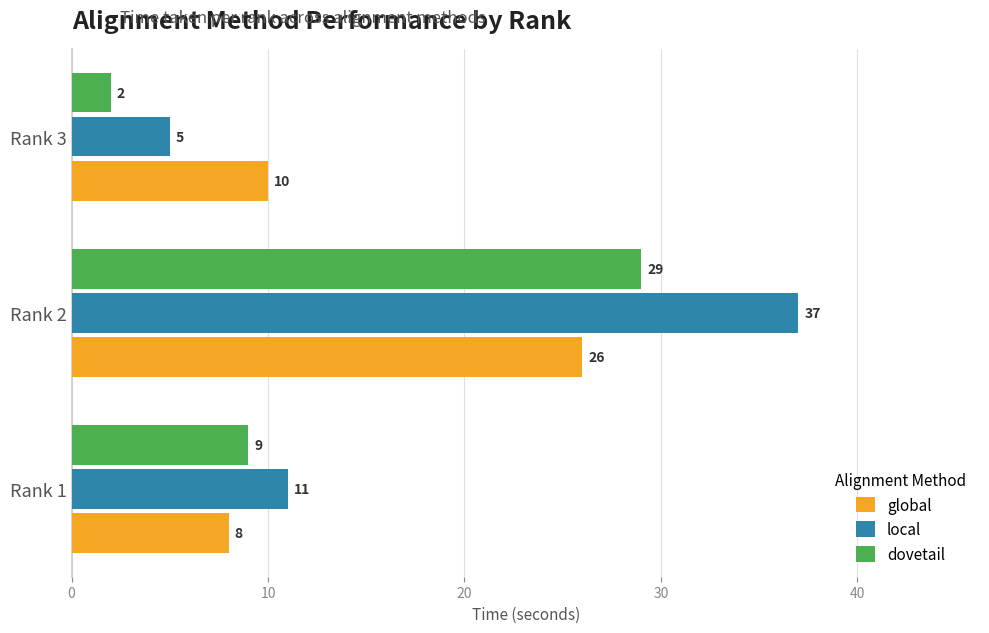

What is the sum of all local values?

53